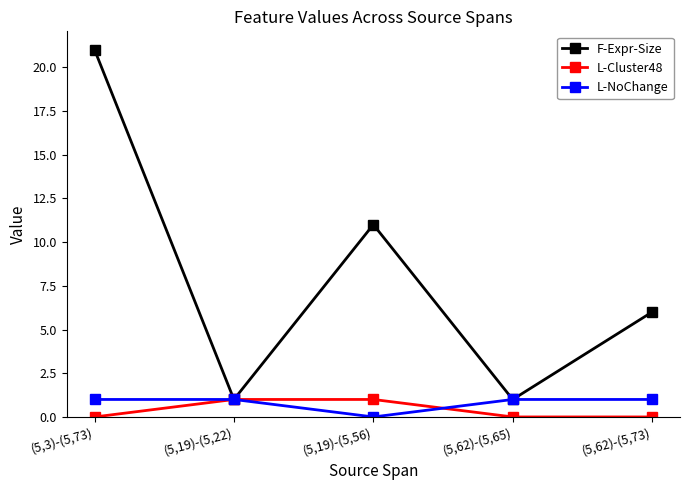

Is this an area chart (filled region under the line)?

No